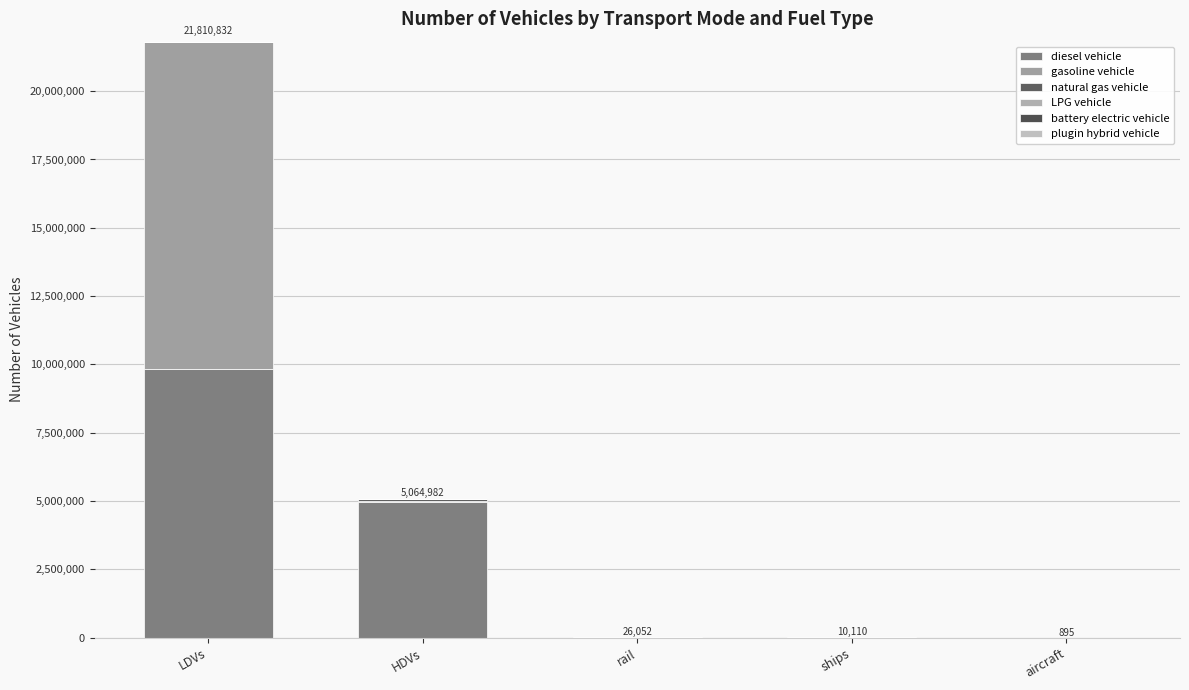

What is the label of the 2nd bar from the left?

HDVs